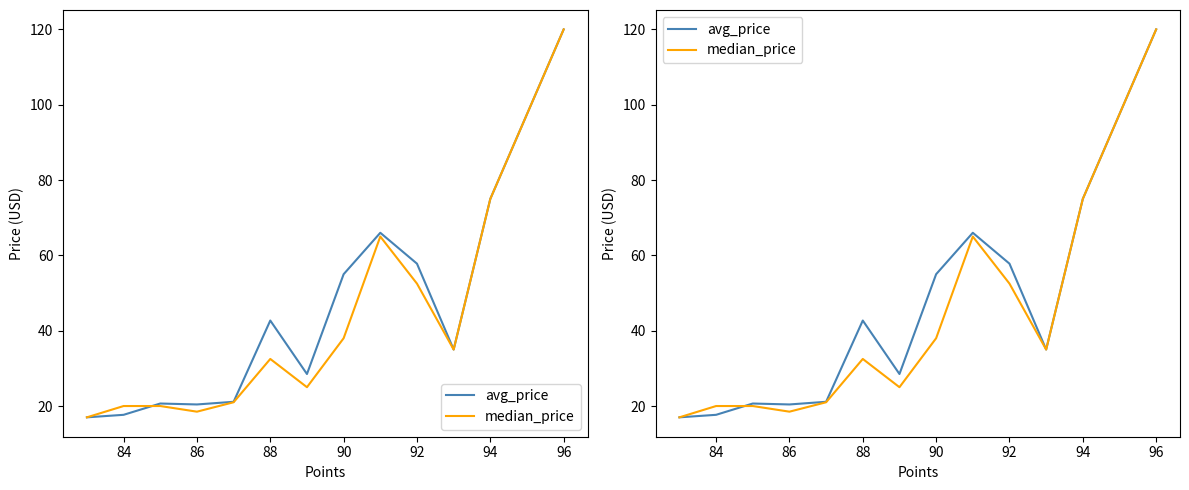

True or false: avg_price has more than 2 interior local peaks.

True